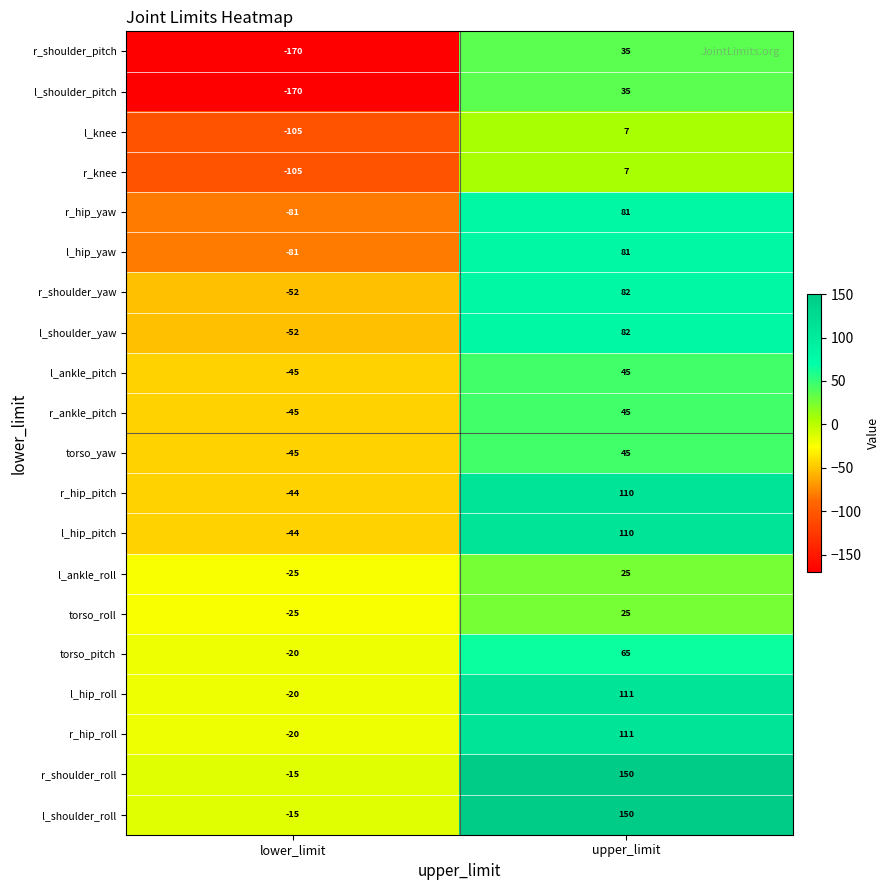

Is the value of r_ankle_pitch at lower_limit greater than the value of r_hip_yaw at upper_limit?

No